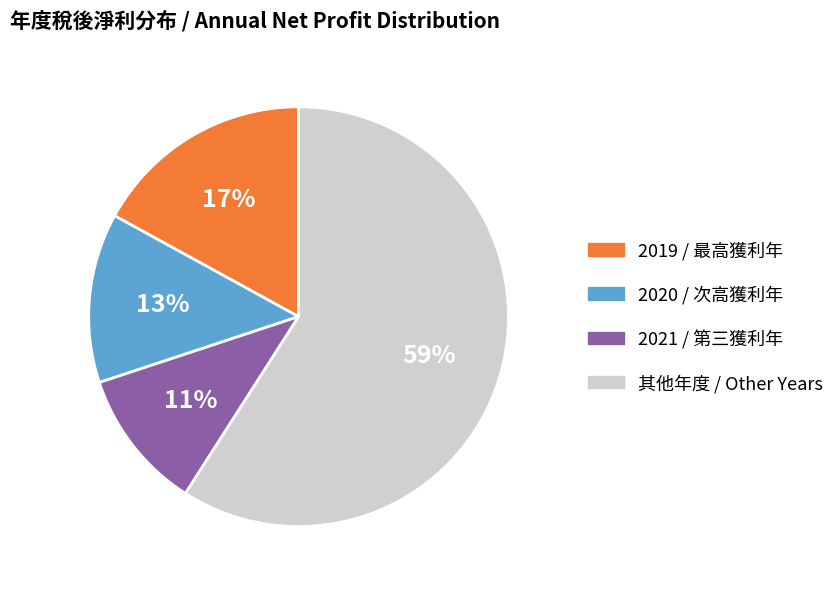

What is the ratio of the value at 2021 / 第三獲利年 to the value at 2019 / 最高獲利年?

0.6